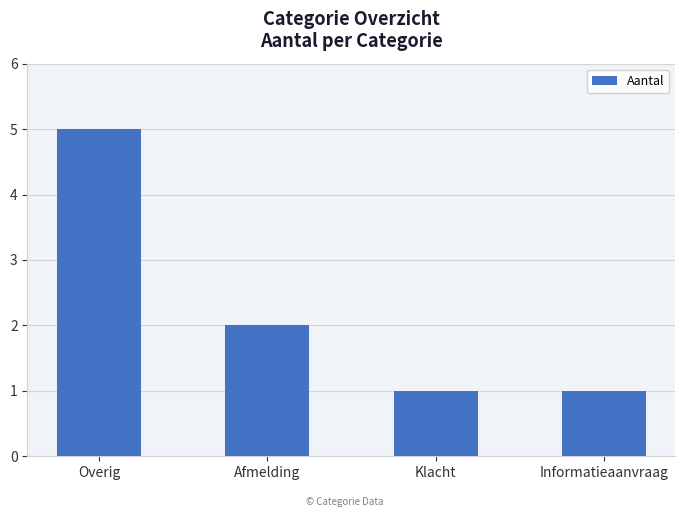

What position from the right is Klacht?

2